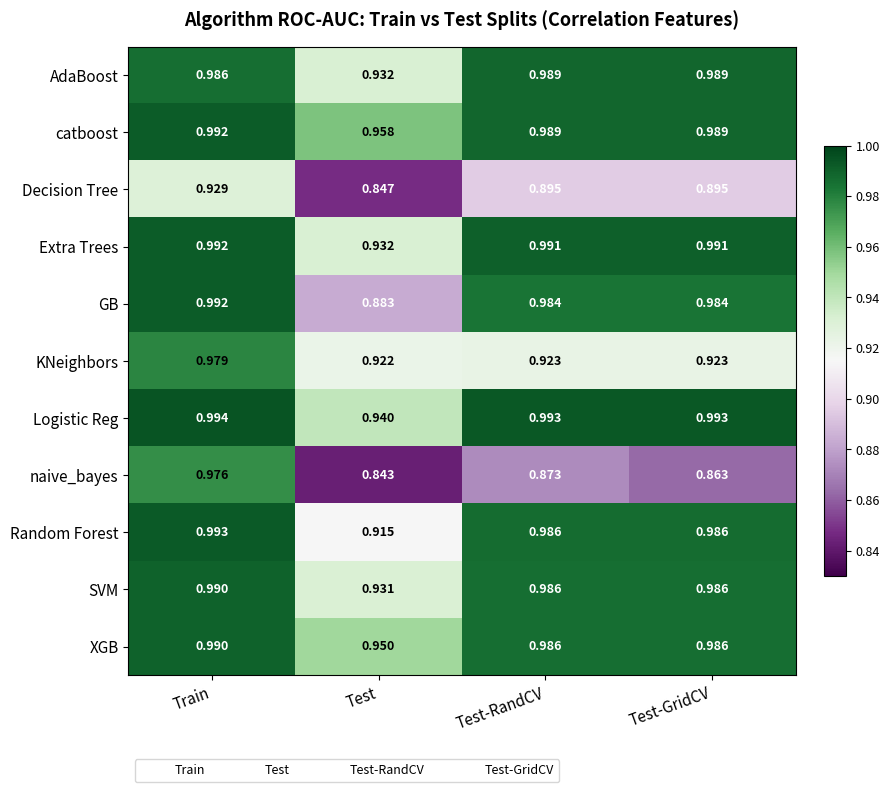

At which label is XGB closest to 0?

Test